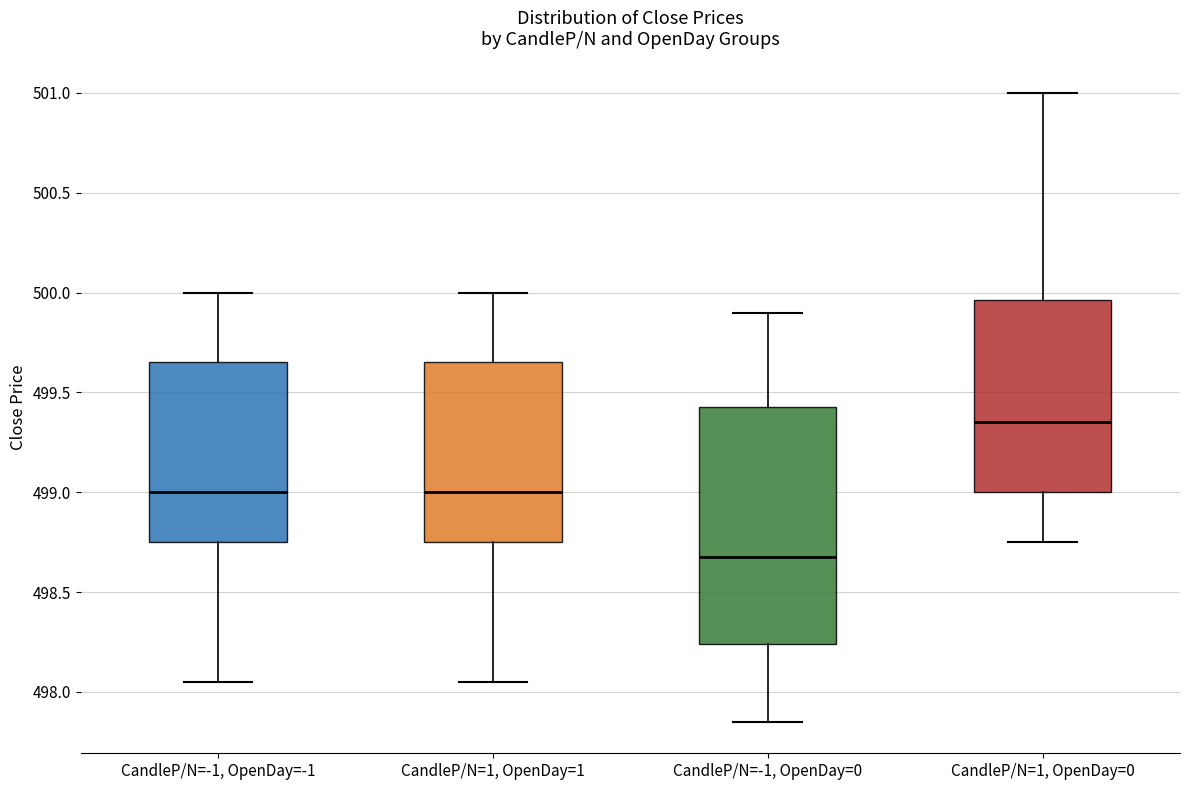

Which box is the tallest, from its lower edge to its upper edge?

CandleP/N=-1, OpenDay=0